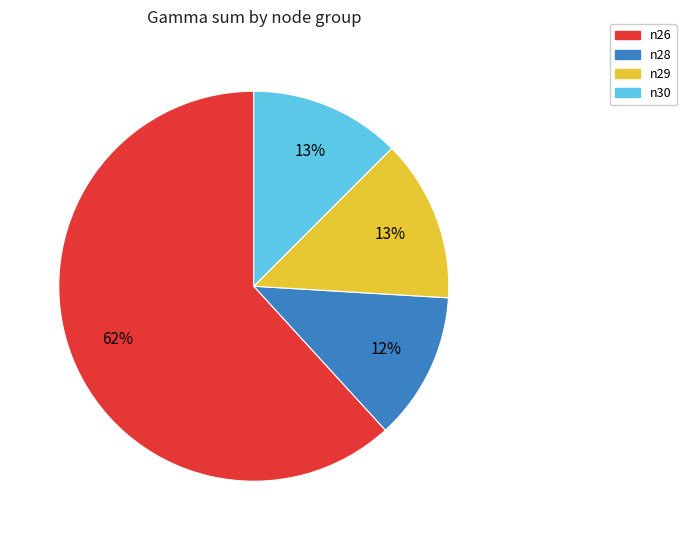

What is the largest slice in the pie chart?

n26